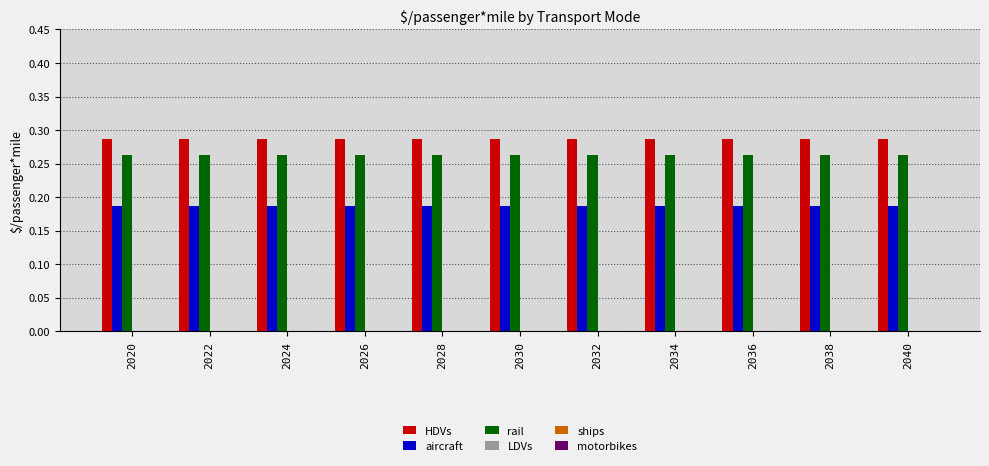

How many distinct data groups are displayed?

3